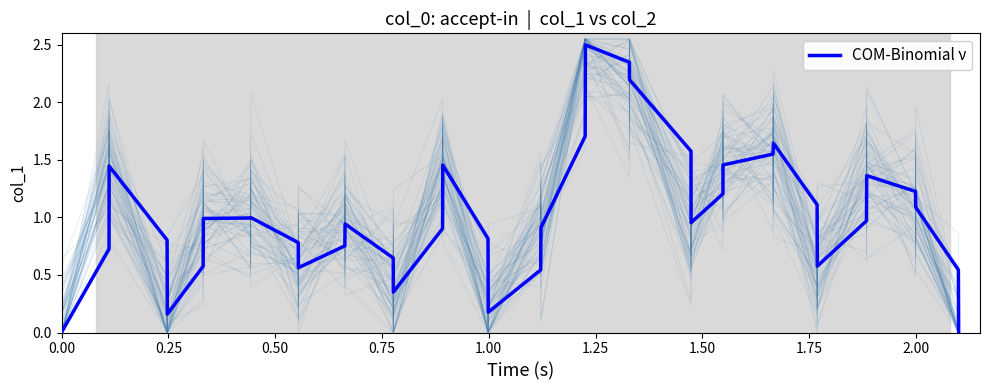

Is it true that the value at 0.75 is 2.1?

False